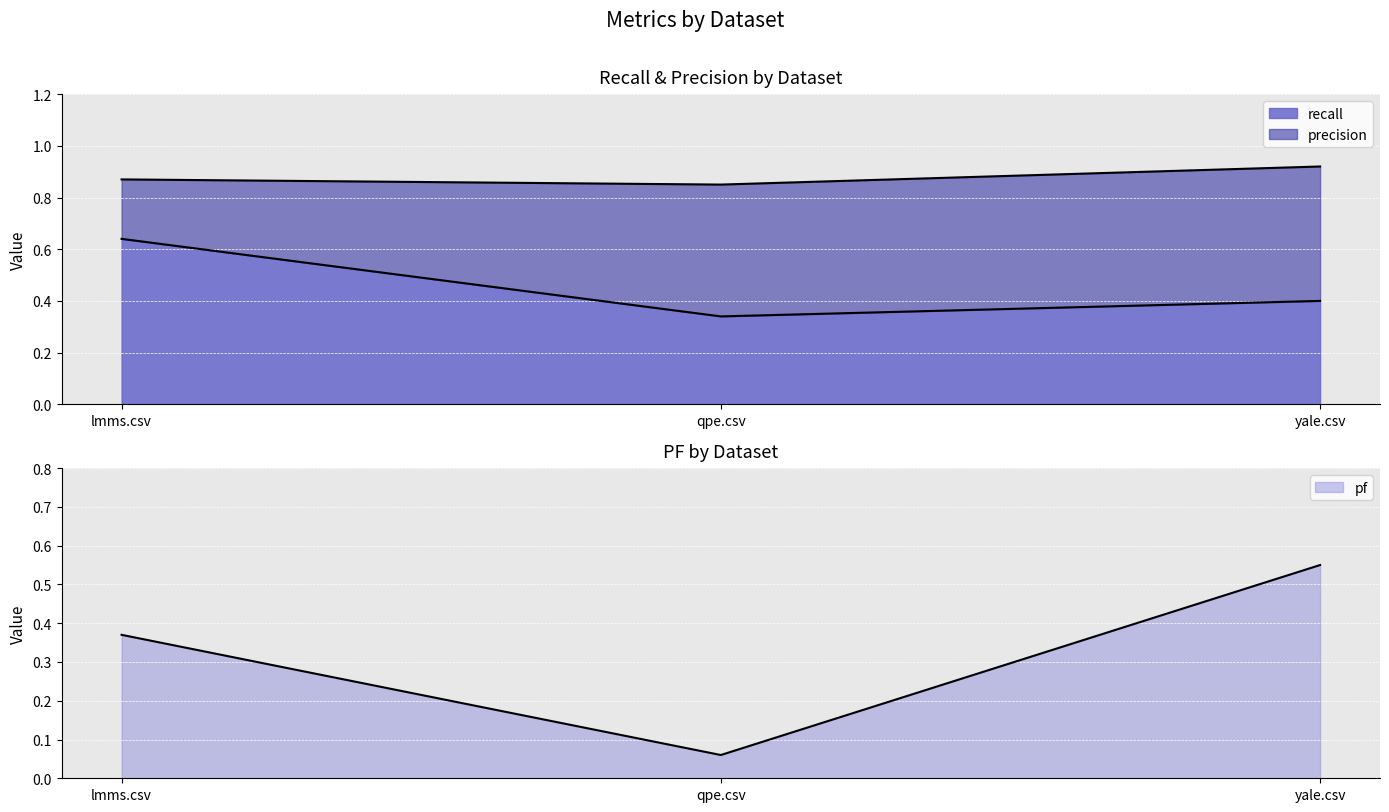

Which category has the highest value in the pf series?

yale.csv